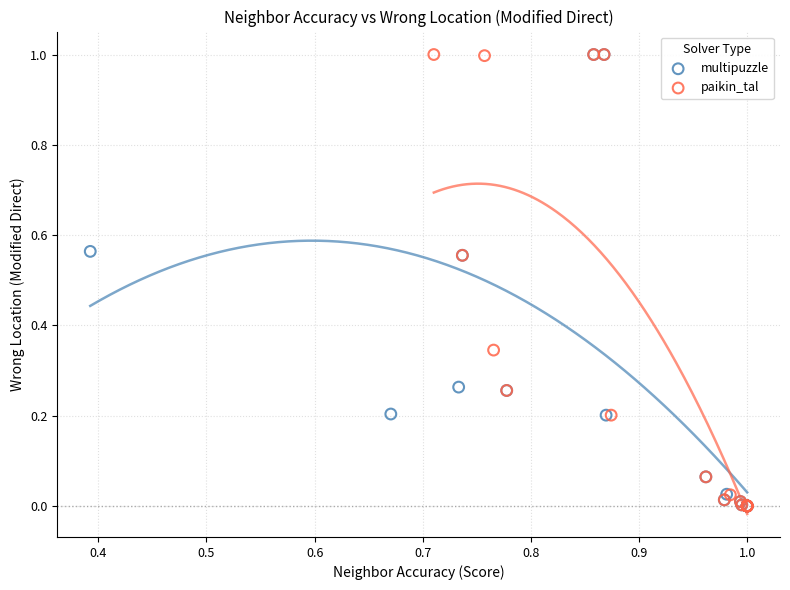

What are all the series names shown in the legend?

multipuzzle, paikin_tal